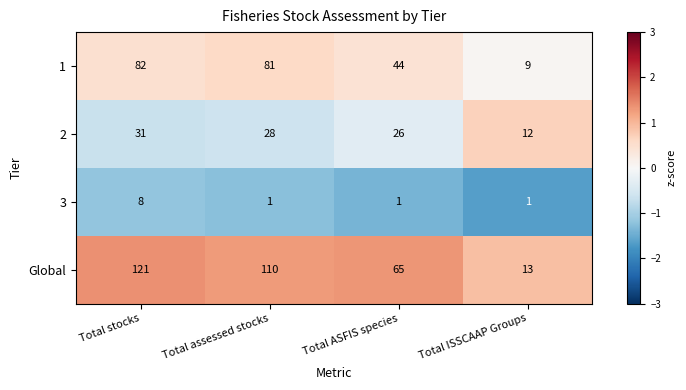

List the series in order of their overall mean, lowest first.

3, 2, 1, Global